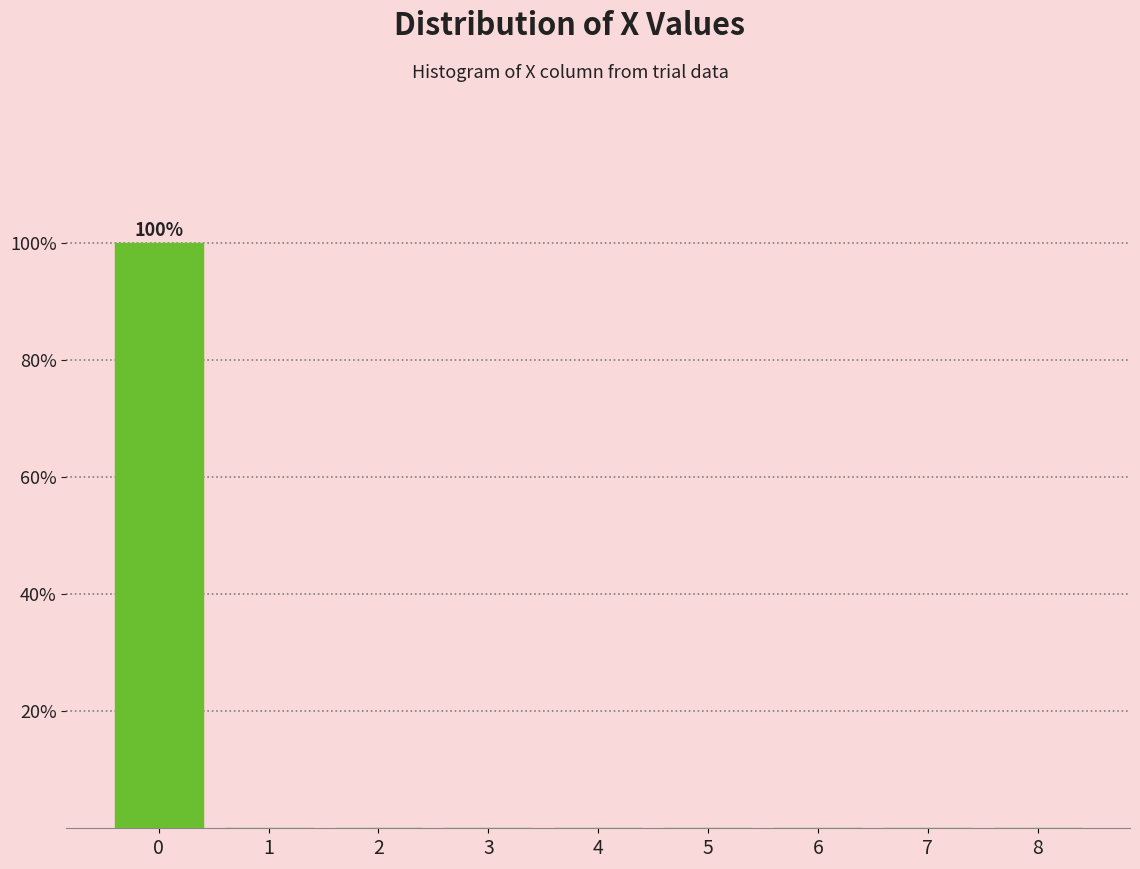

Reading left to right, extract all data points from this chart.

0=100	1=0	2=0	3=0	4=0	5=0	6=0	7=0	8=0